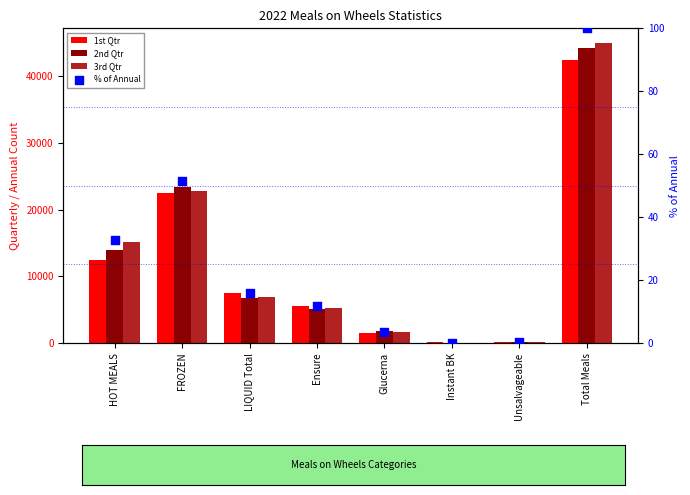

What is the total value across all series at Unsalvageable?

367.3